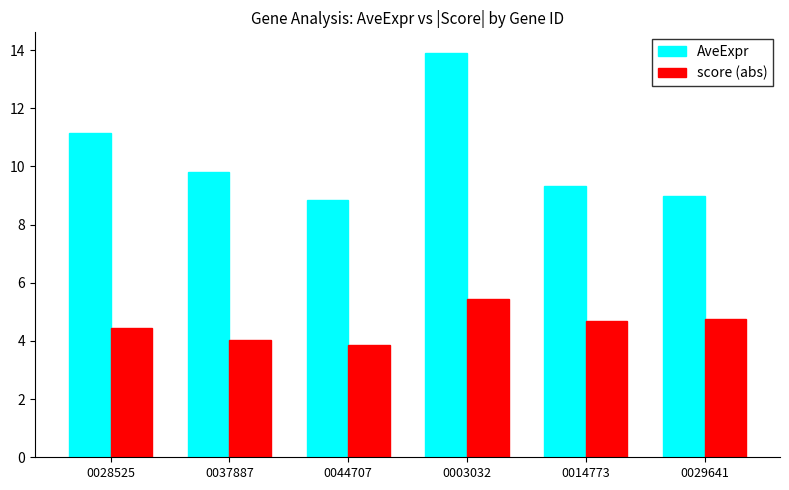

At which label is AveExpr closest to 11?

0028525